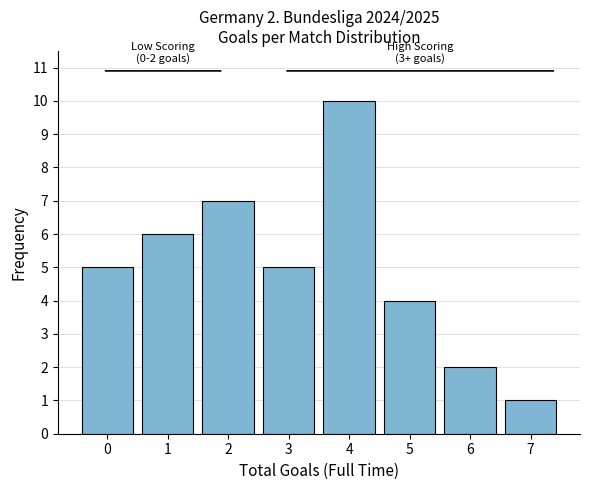

Reading right to left, what are all the values shown in this chart?

1	2	4	10	5	7	6	5